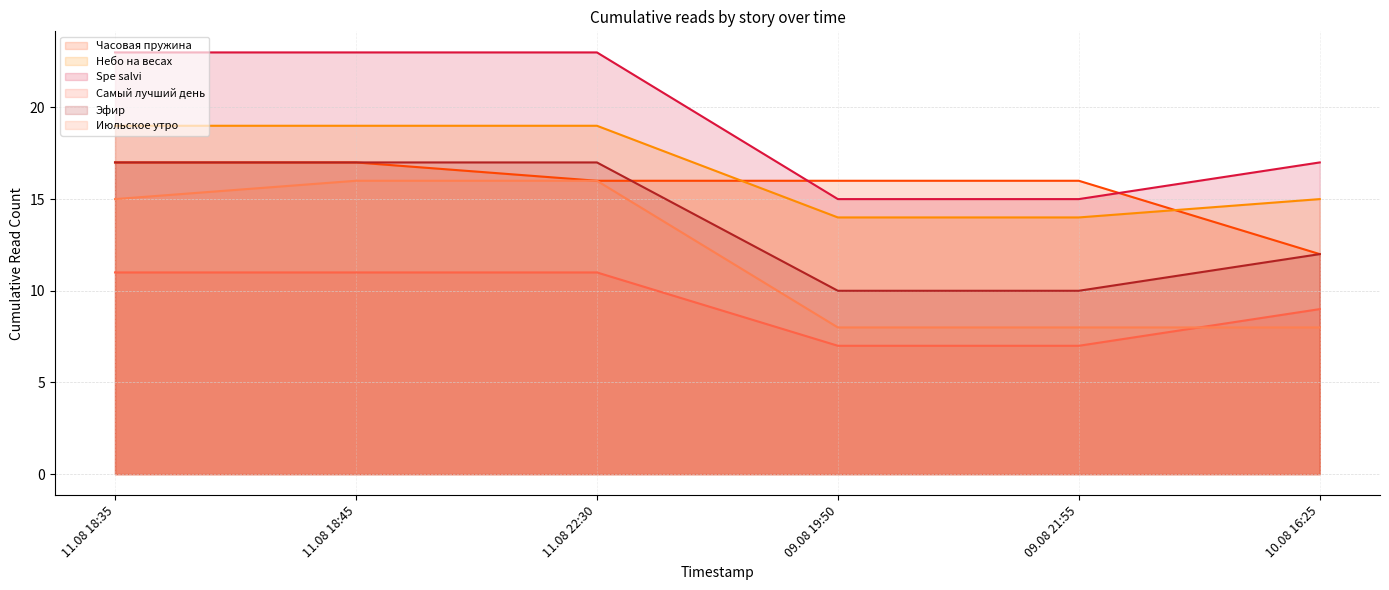

How many Самый лучший день values are between 7 and 11?

6